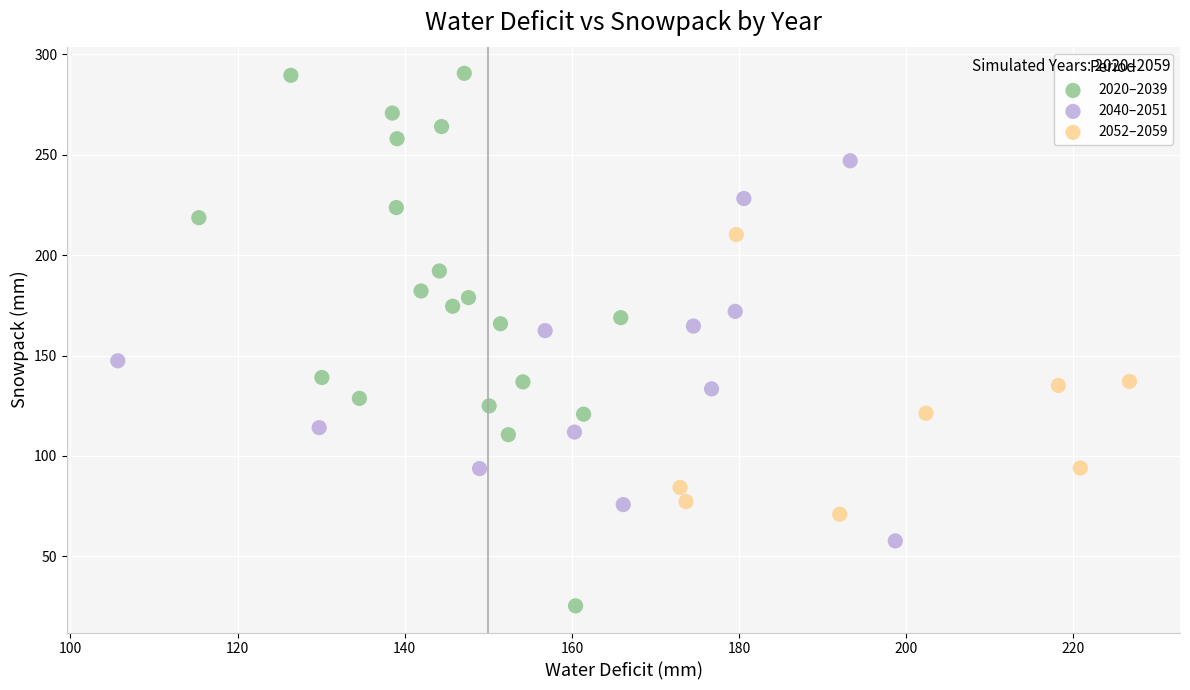

Which series has the widest spread of Y values?

2020–2039